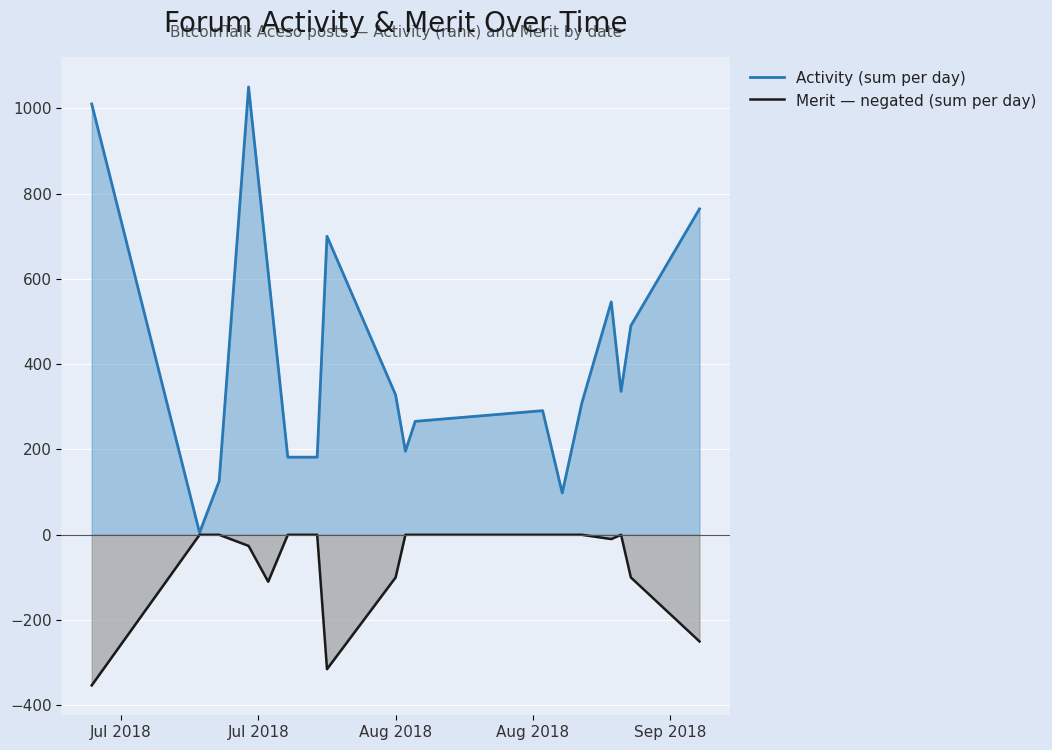

What is the maximum value for Activity (sum per day)?

1050